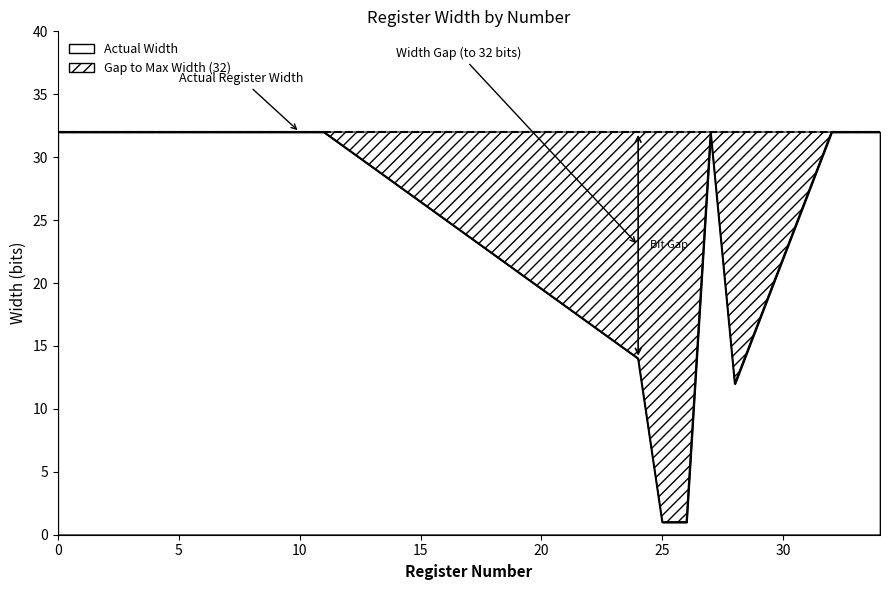

Rank the categories by value from lowest to highest.

25, 26, 28, 24, 0, 1, 2, 3, 4, 5, 6, 7, 8, 9, 10, 11, 27, 32, 33, 34